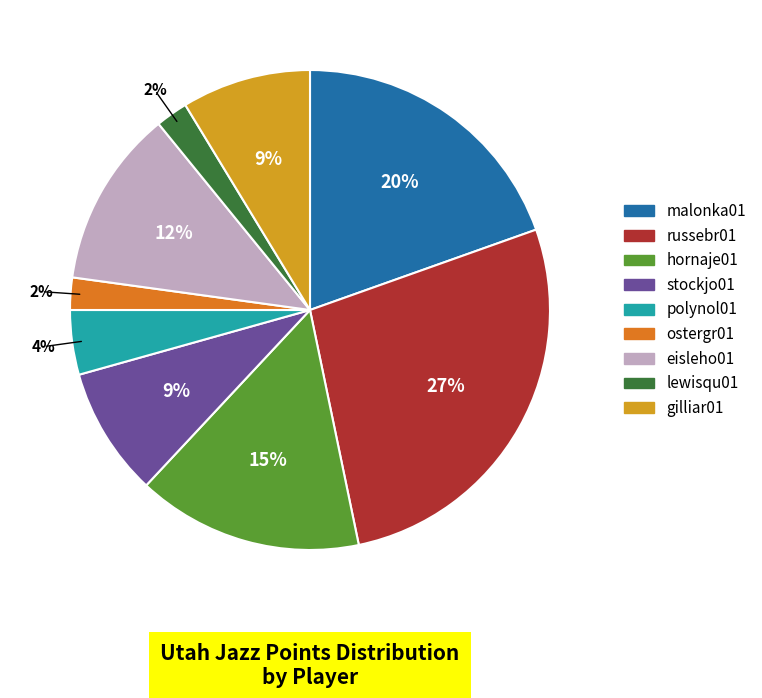

To the nearest percent, what is the average slice percentage?

11%